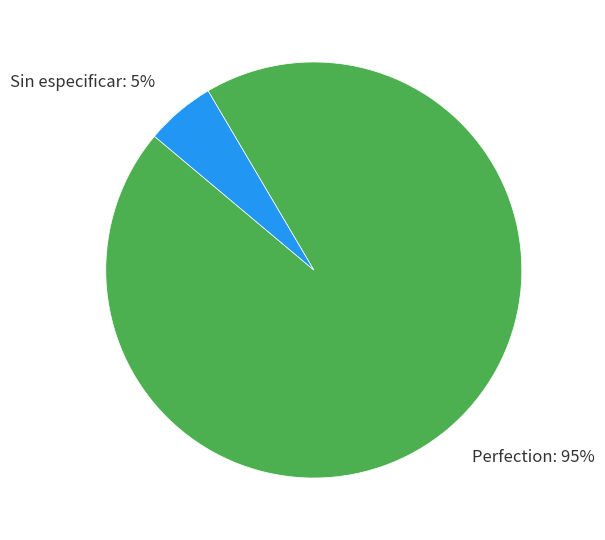

How many slices are in this pie chart?

2